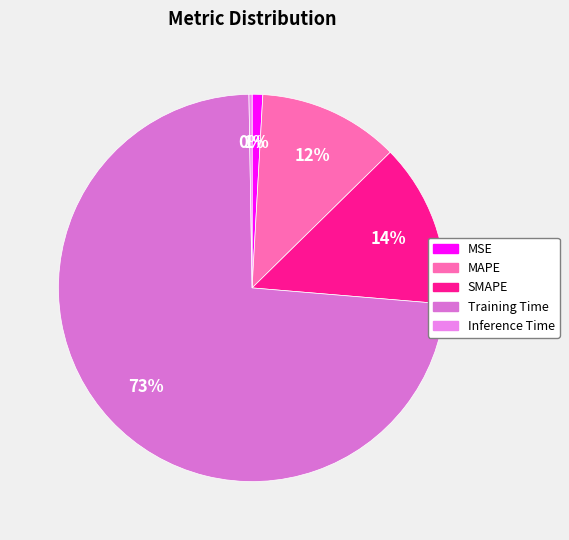

The Inference Time slice represents 1% of the pie. True or false?

False